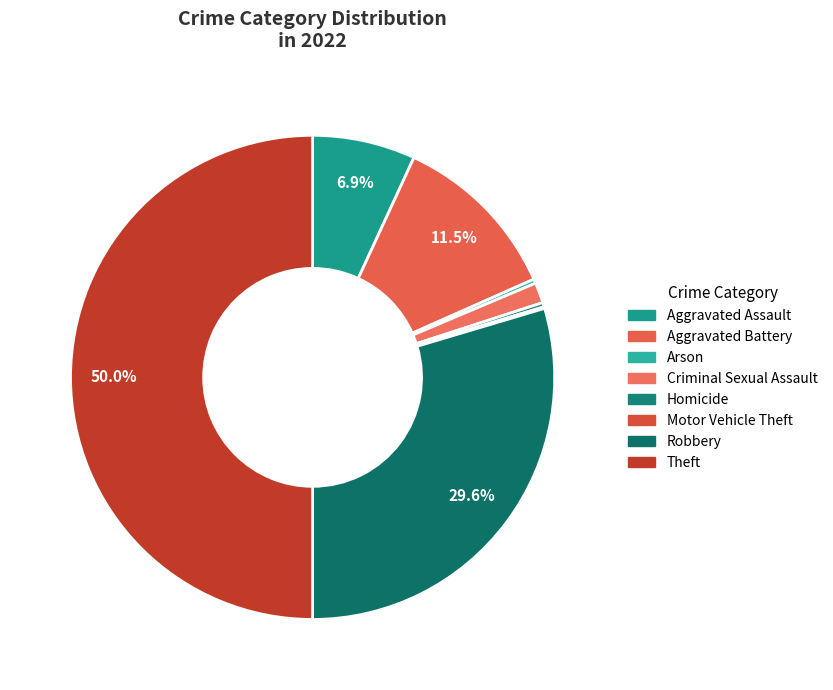

To the nearest percent, what is the difference between the Homicide and Theft slice percentages?

50%